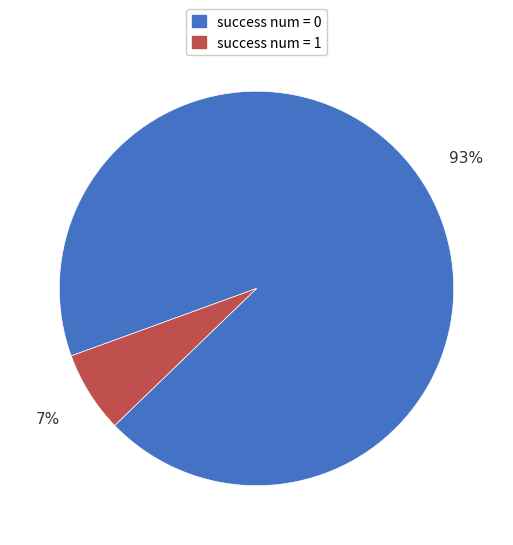

Which category has the biggest portion of the pie?

success num = 0